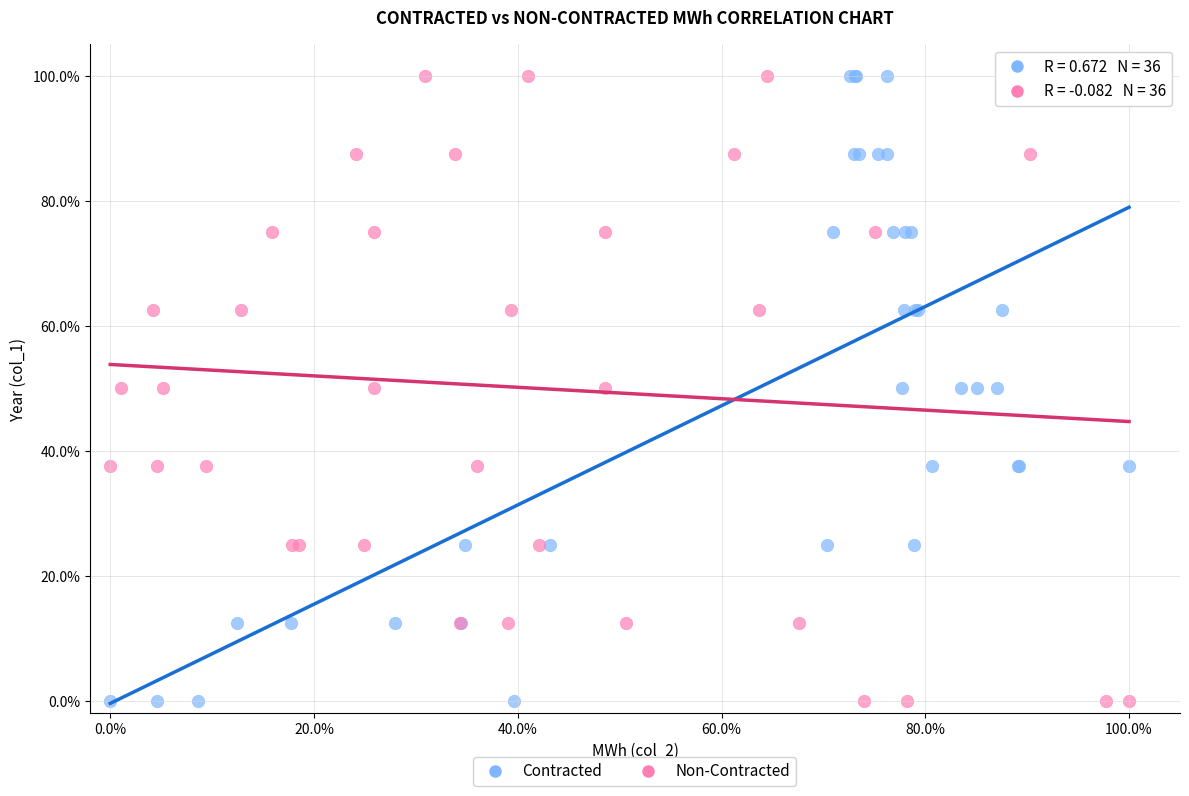

What are all the series names shown in the legend?

Contracted, Non-Contracted